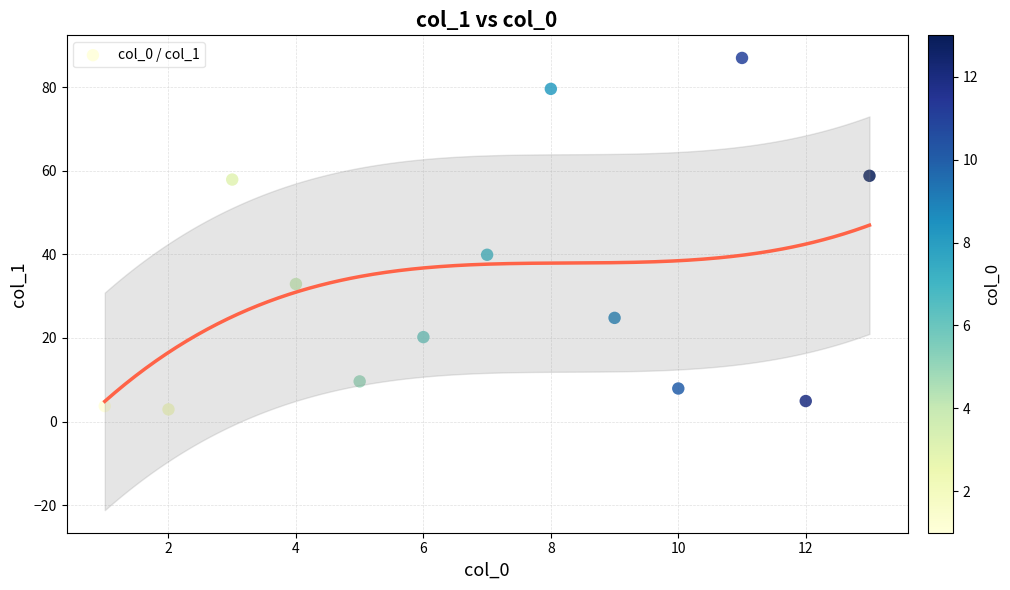

What is the range of X values (max minus min)?

12.0